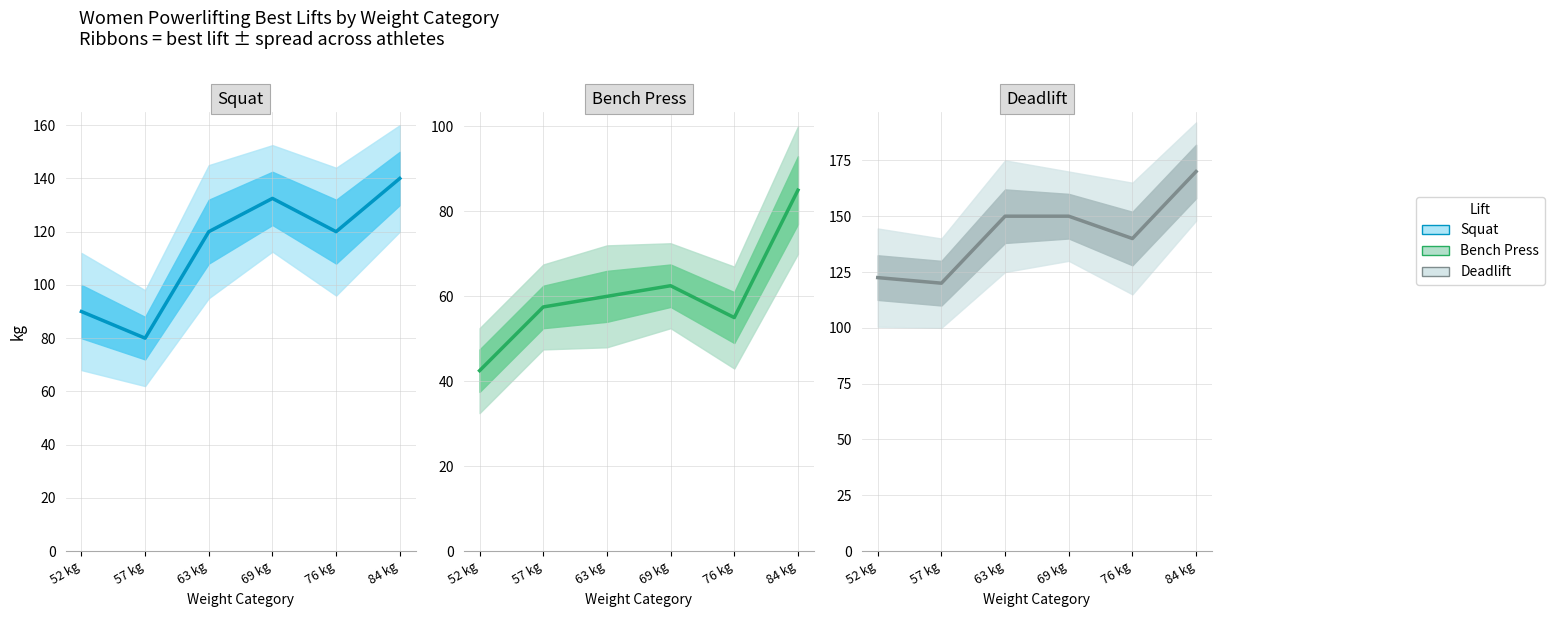

Reading left to right, list all the values displayed in this chart.

Squat: 52 kg=90.0	57 kg=80.0	63 kg=120.0	69 kg=132.5	76 kg=120.0	84 kg=140.0
Bench Press: 52 kg=42.5	57 kg=57.5	63 kg=60.0	69 kg=62.5	76 kg=55.0	84 kg=85.0
Deadlift: 52 kg=122.5	57 kg=120.0	63 kg=150.0	69 kg=150.0	76 kg=140.0	84 kg=170.0